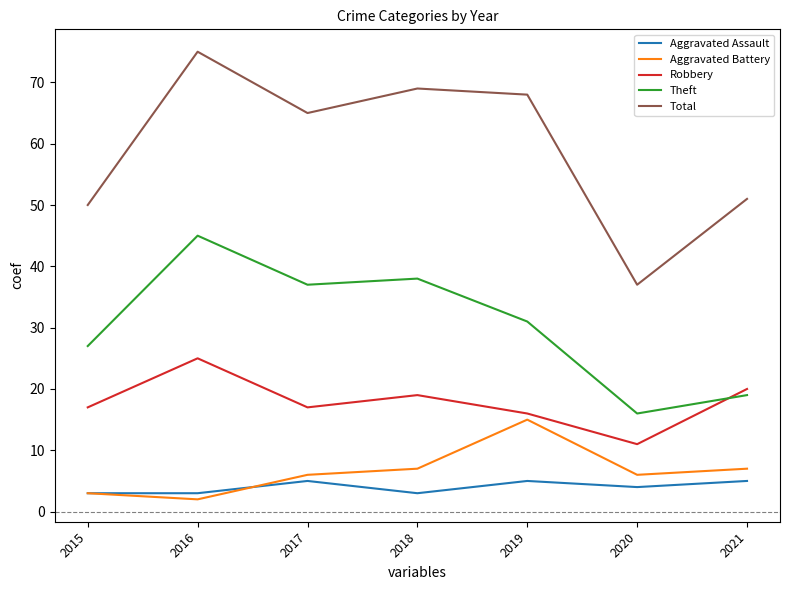

At which category is the sum across all series the highest?

2016